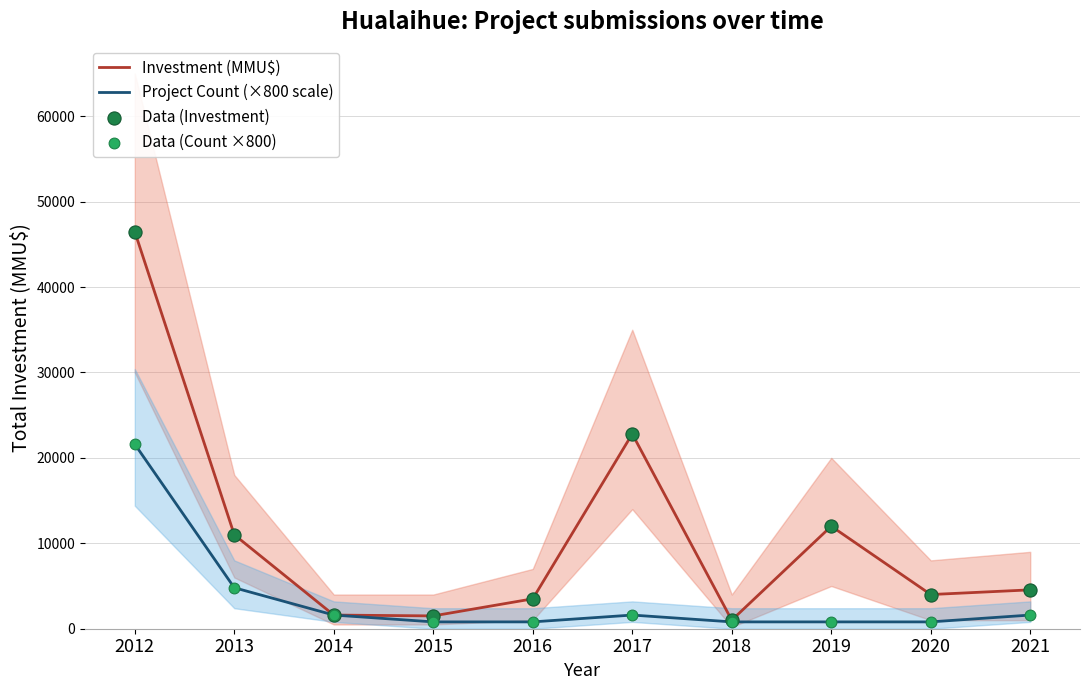

At which category is the sum across all series the highest?

2012